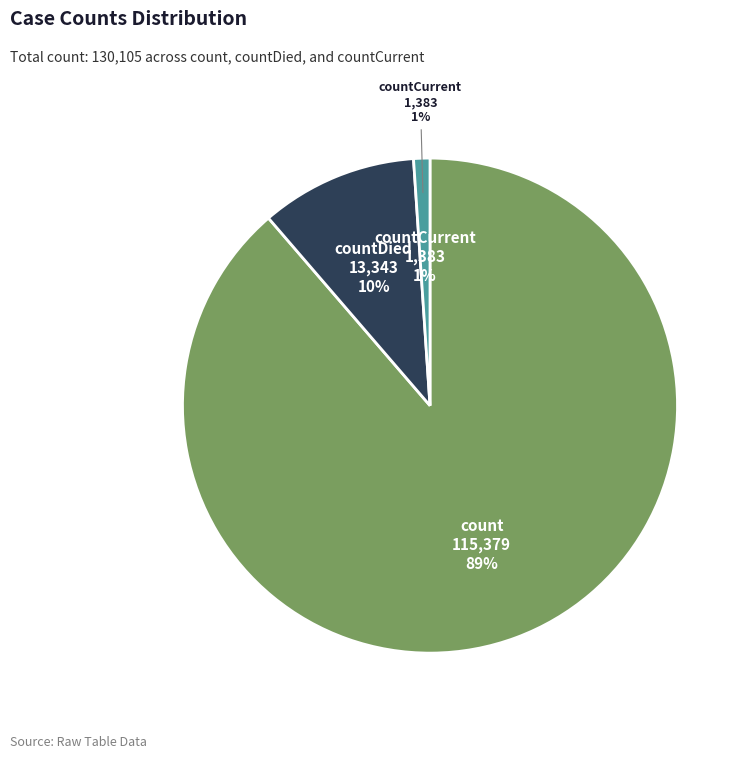

To the nearest percent, what percentage of the pie is countCurrent?

1%